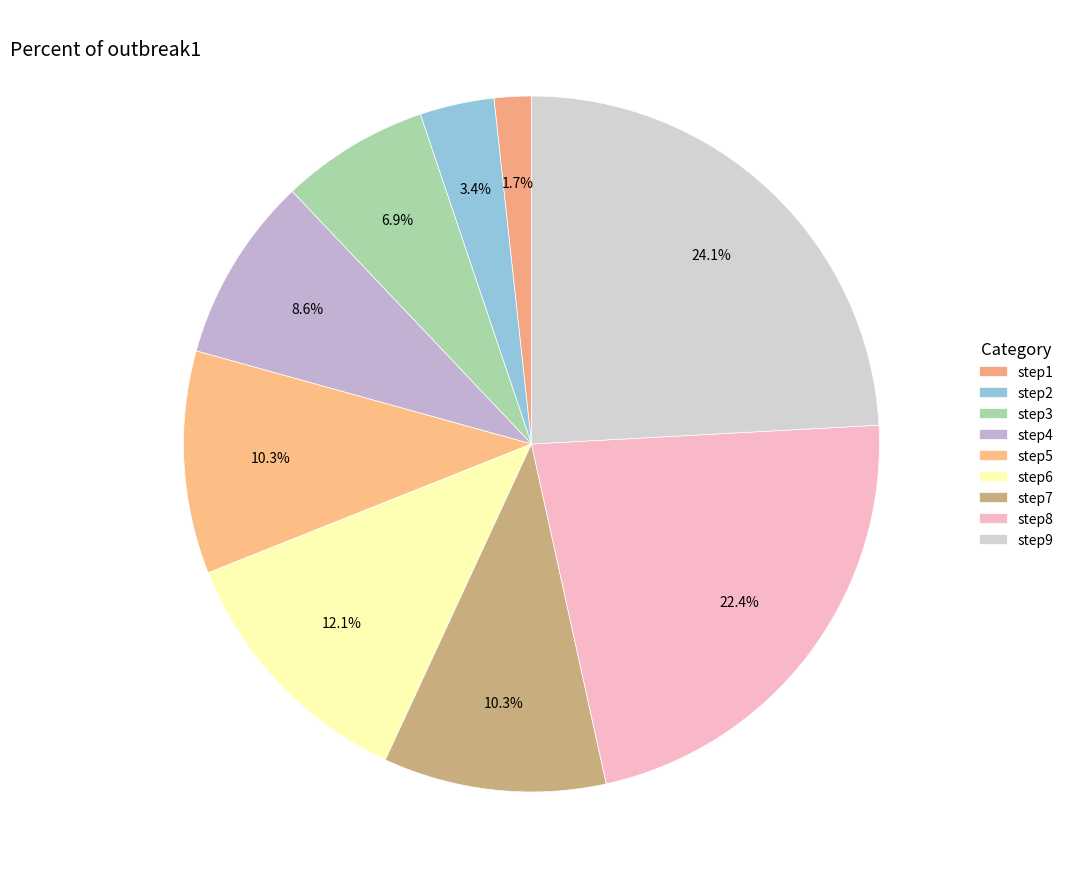

What portion of the pie excludes step8?

77.6%